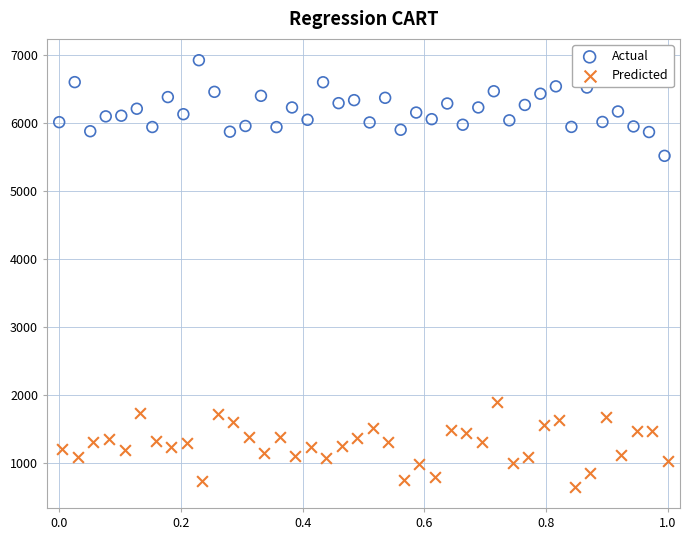

Which series contains the lowest Y value?

Predicted